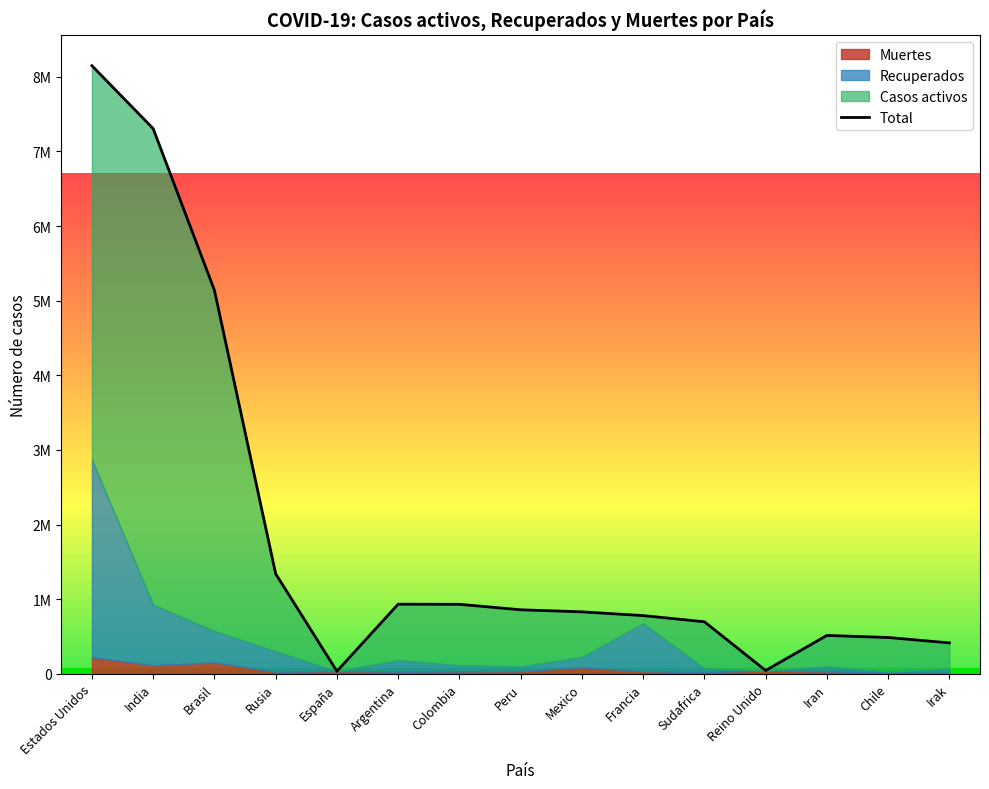

What is the label of the 10th point from the right?

Argentina